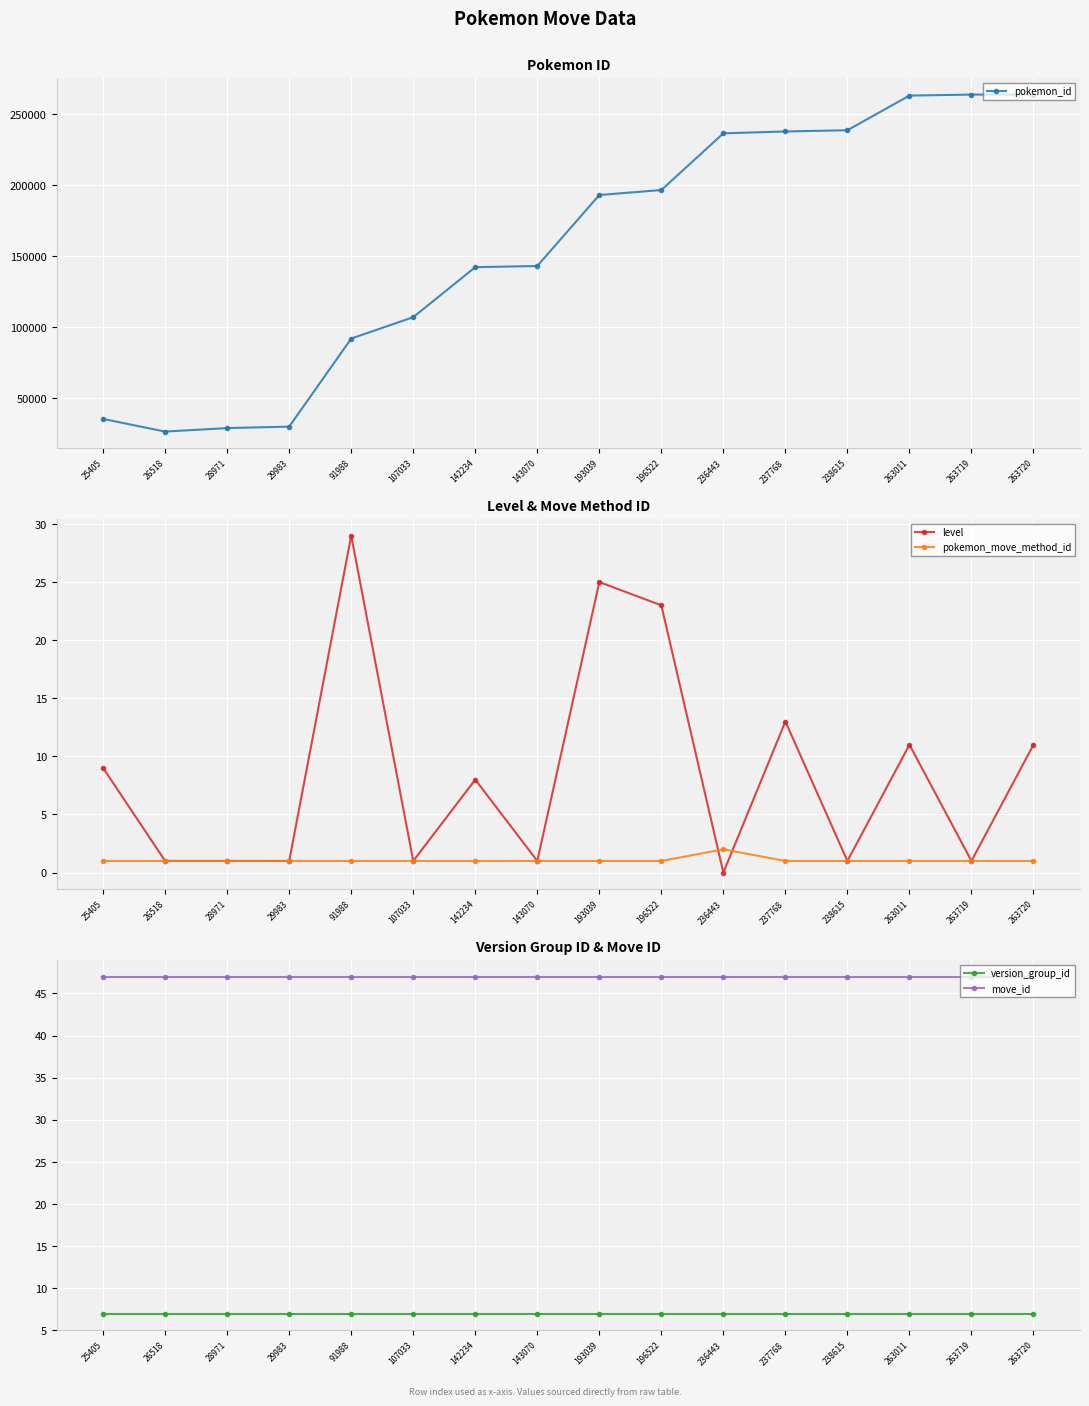

Where does the pokemon_id series first go above 193039?

196522